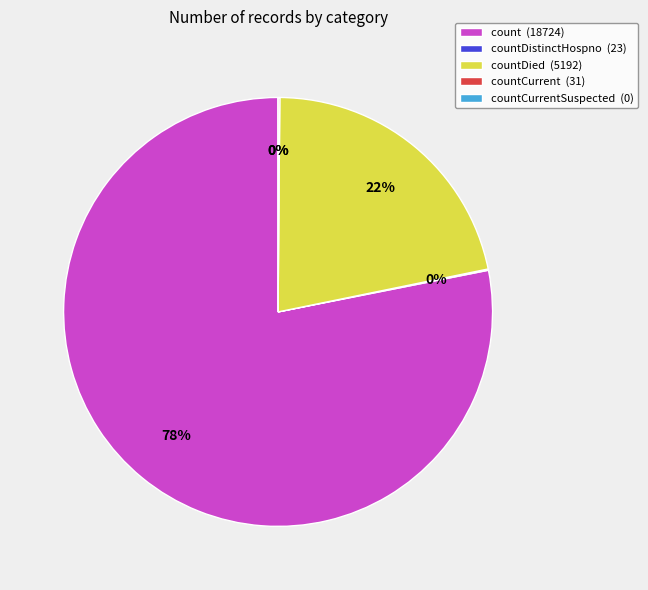

How many segments does this pie chart have?

5